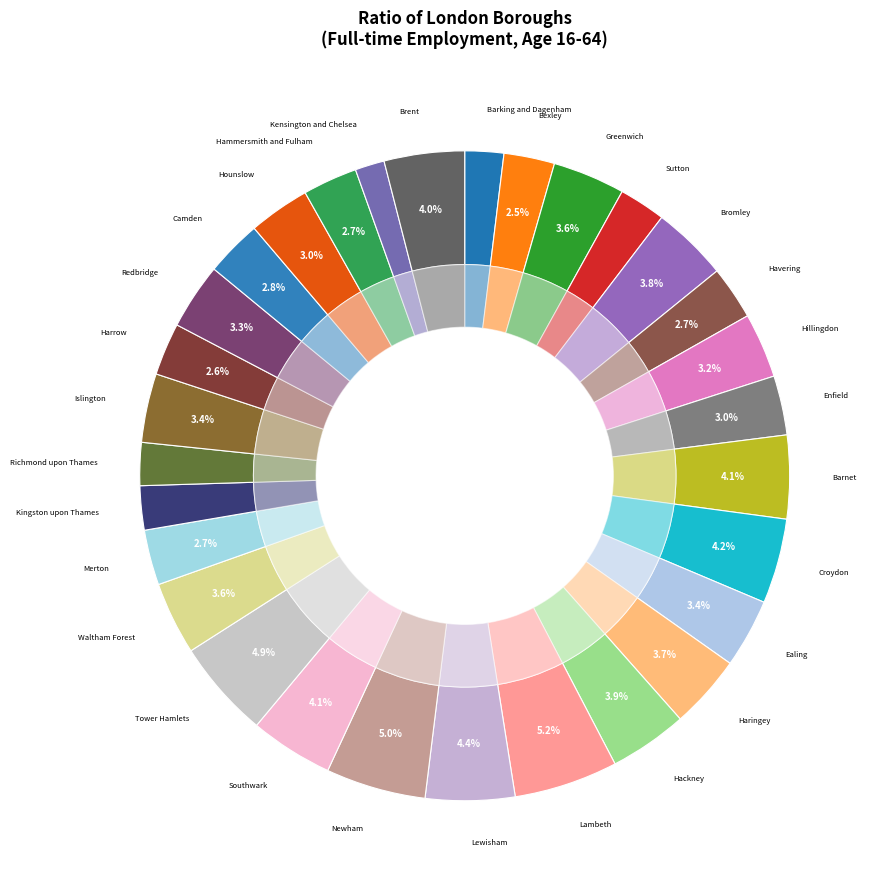

Combined, what portion of the pie is Waltham Forest and Haringey?

7.3%